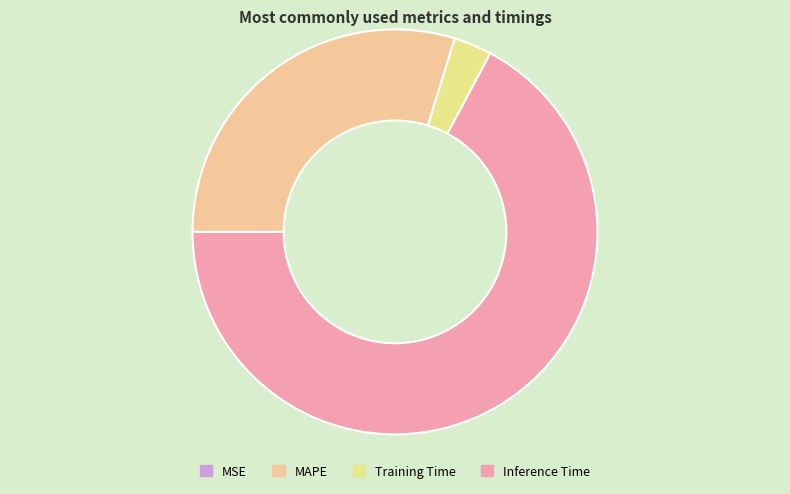

Which category has the biggest portion of the pie?

Inference Time